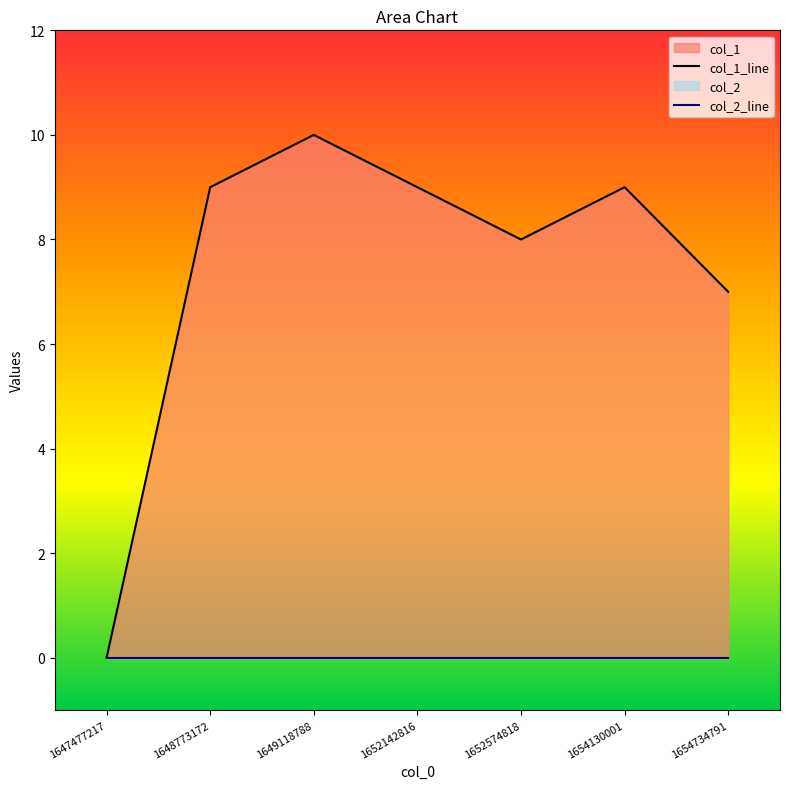

How many lines are shown in the chart?

2